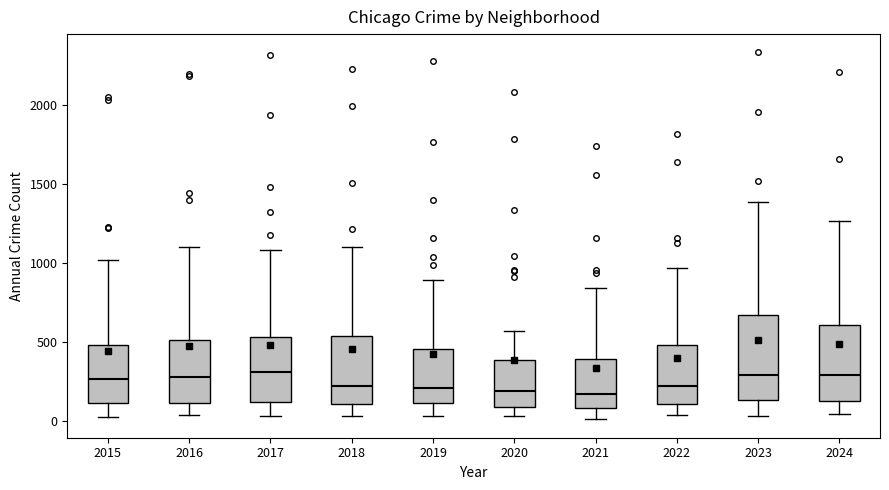

Which box is the tallest, from its lower edge to its upper edge?

2023